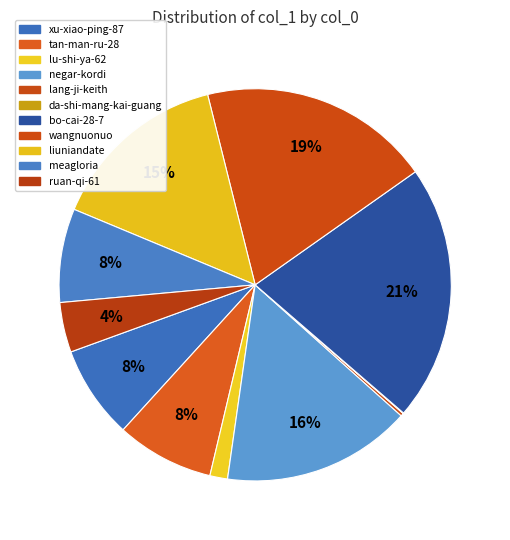

Rank the categories by value from lowest to highest.

da-shi-mang-kai-guang, lang-ji-keith, lu-shi-ya-62, ruan-qi-61, xu-xiao-ping-87, meagloria, tan-man-ru-28, liuniandate, negar-kordi, wangnuonuo, bo-cai-28-7